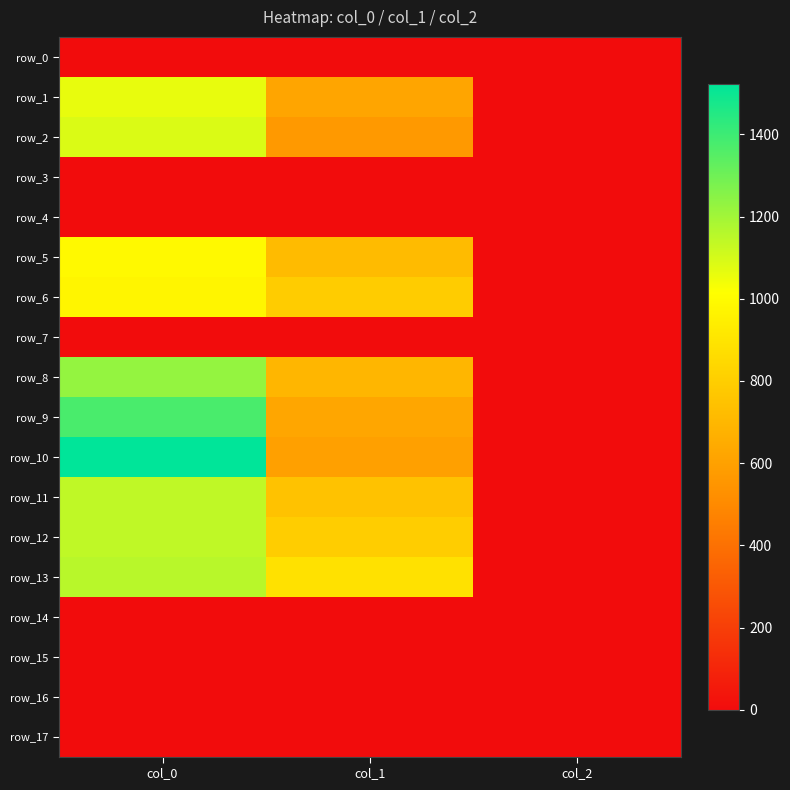

Where is row_8 nearest to the value 614?

col_1